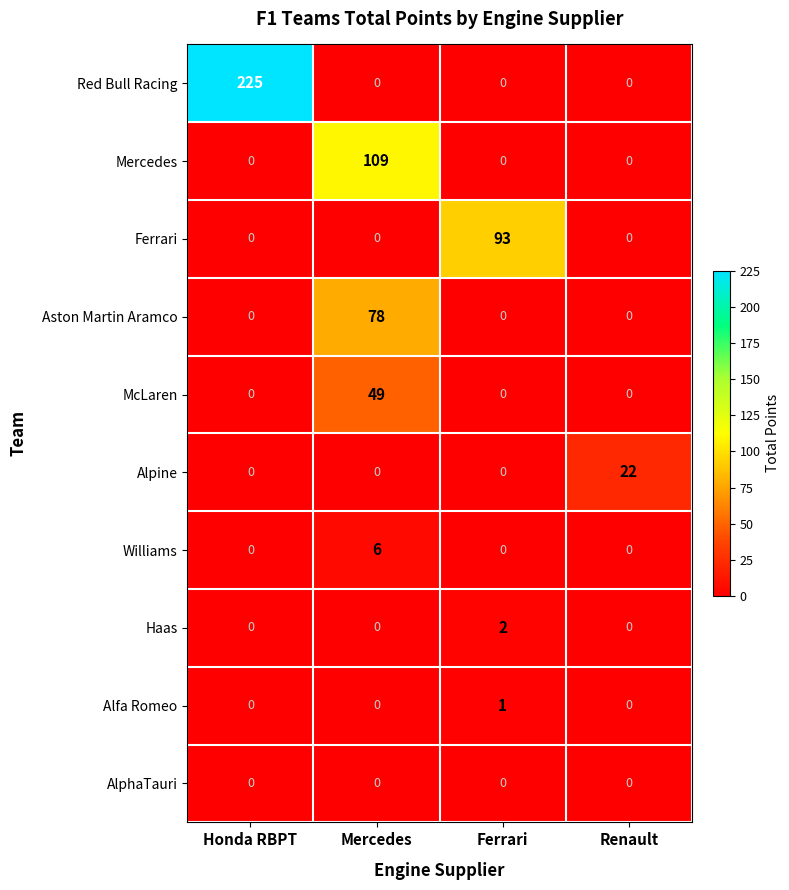

Which series changed the most between Ferrari and Renault?

Ferrari